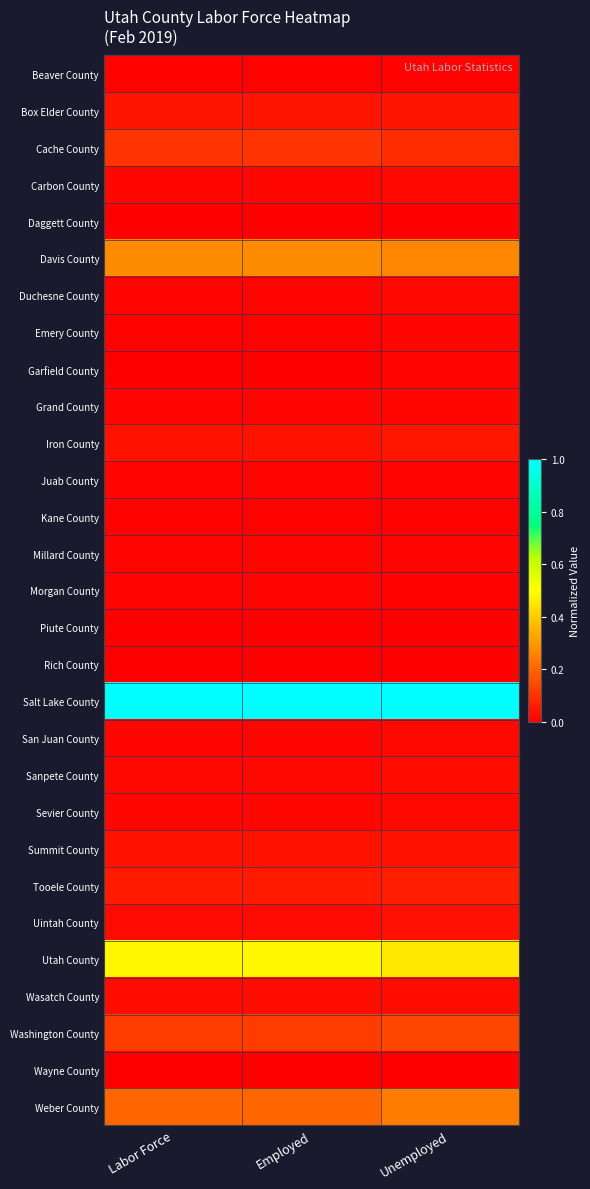

What is the total value across all series at Labor Force?

2.5